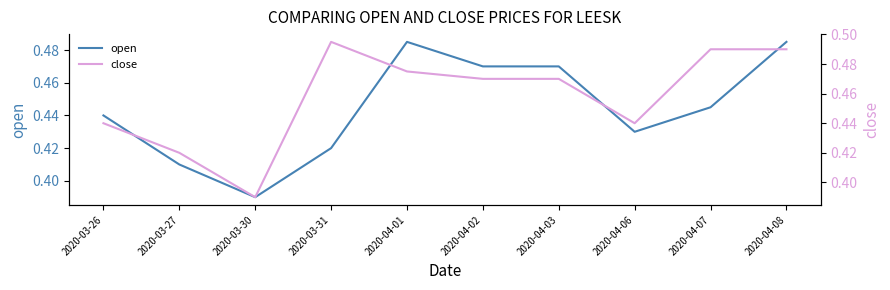

True or false: close has a value of 0.3 at 2020-04-02.

False